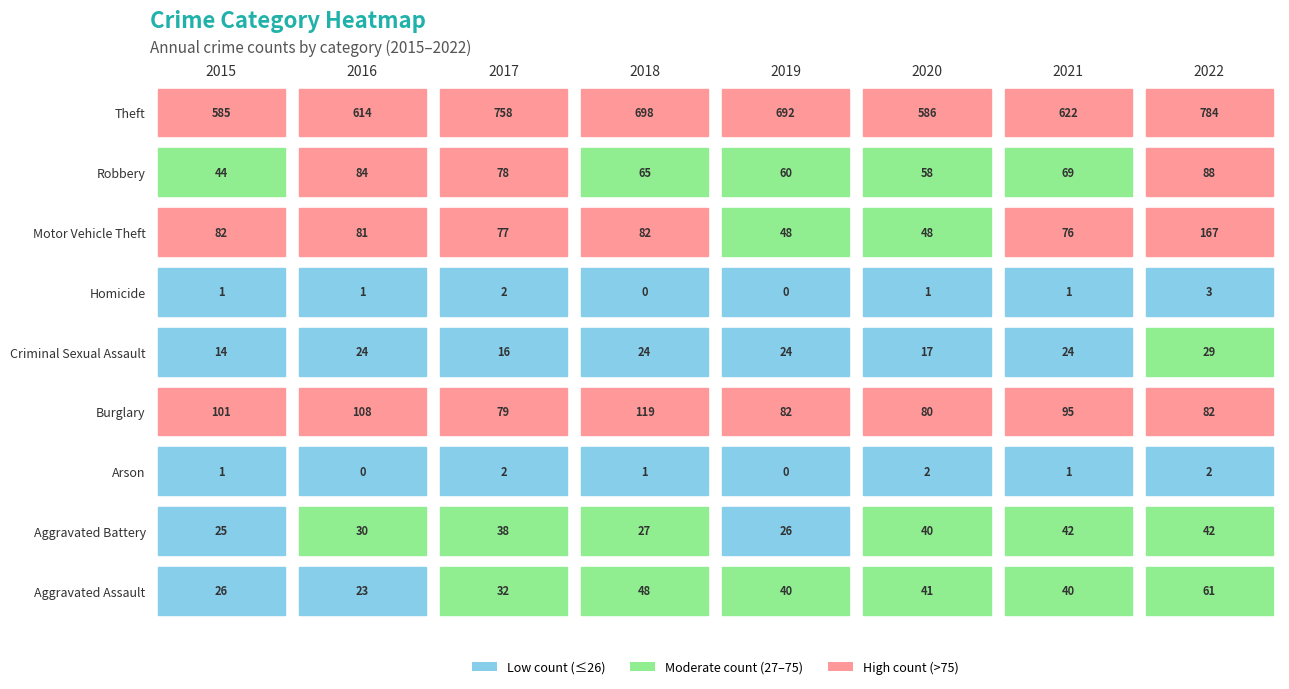

How many series are shown in this chart?

9